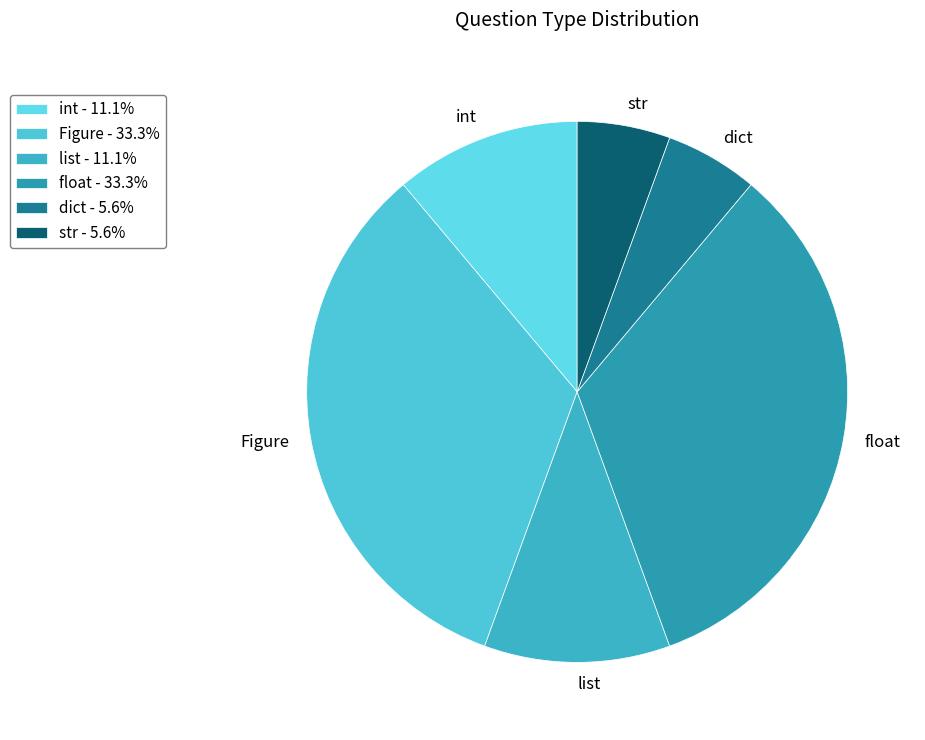

How many slices are in this pie chart?

6